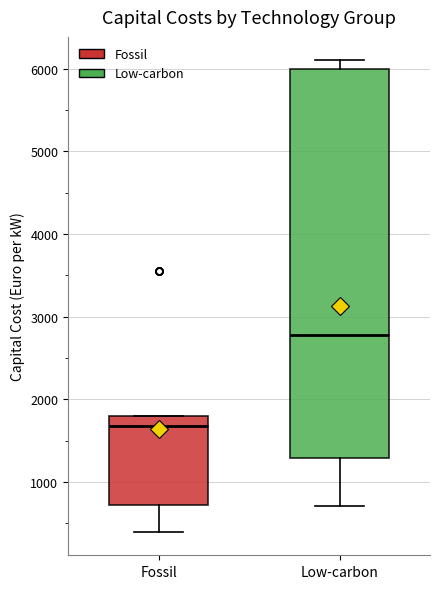

Reading left to right, transcribe this box plot: for each box, give where its median line is, the range the box spans, and where its two whiskers end, as read against the y-axis. The values are not printed on the chart, so give them approximately, as read against the axis.

Fossil: median 1700, box 700 to 1800, whiskers 400 to 1800
Low-carbon: median 2800, box 1300 to 6000, whiskers 700 to 6100